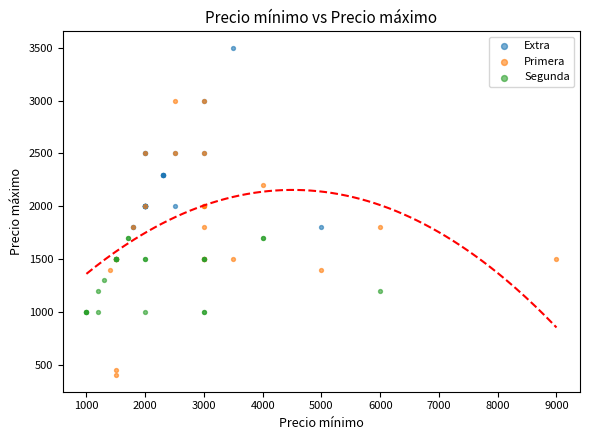

What are all the series names shown in the legend?

Extra, Primera, Segunda